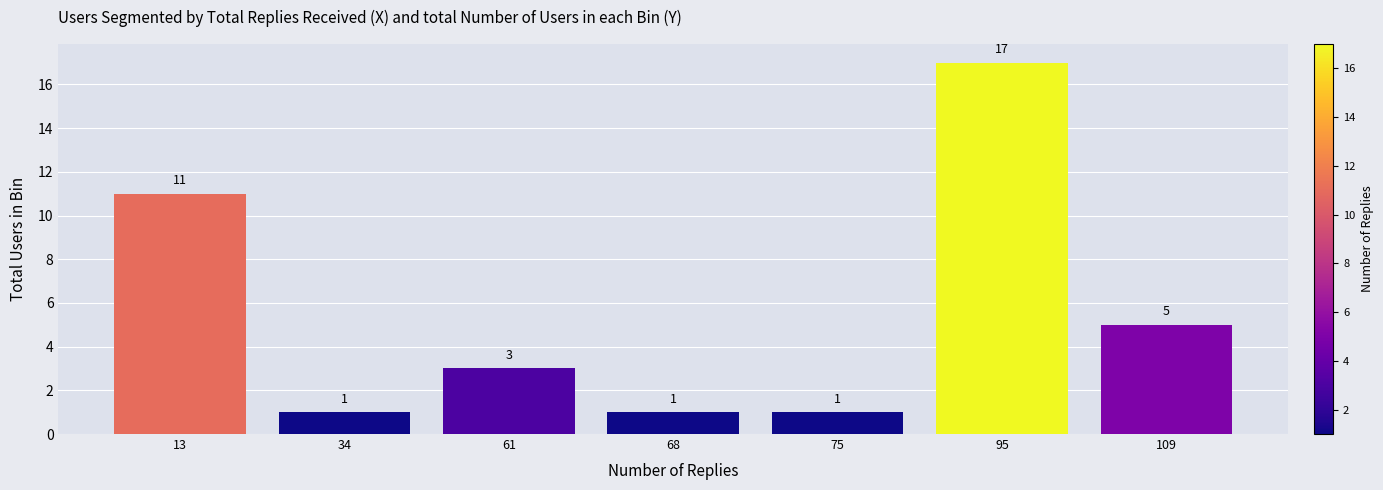

Reading left to right, transcribe all the data shown in this chart.

13=11	34=1	61=3	68=1	75=1	95=17	109=5